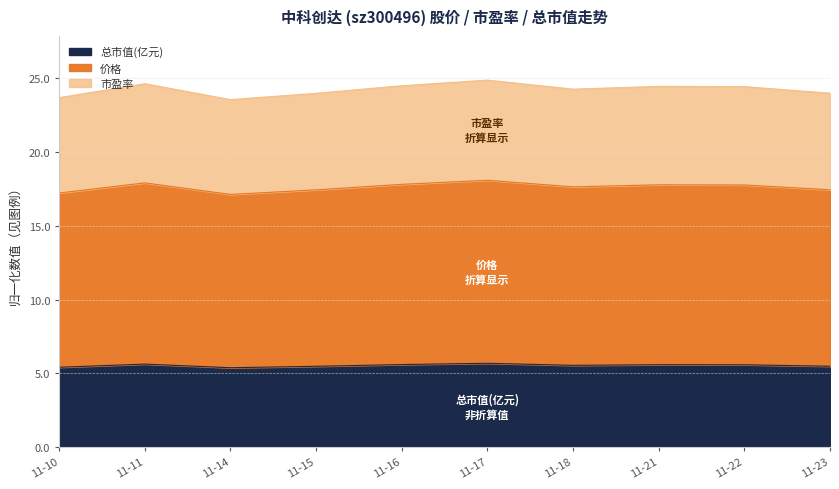

True or false: 总市值(亿元) and 市盈率 cross at least once.

False